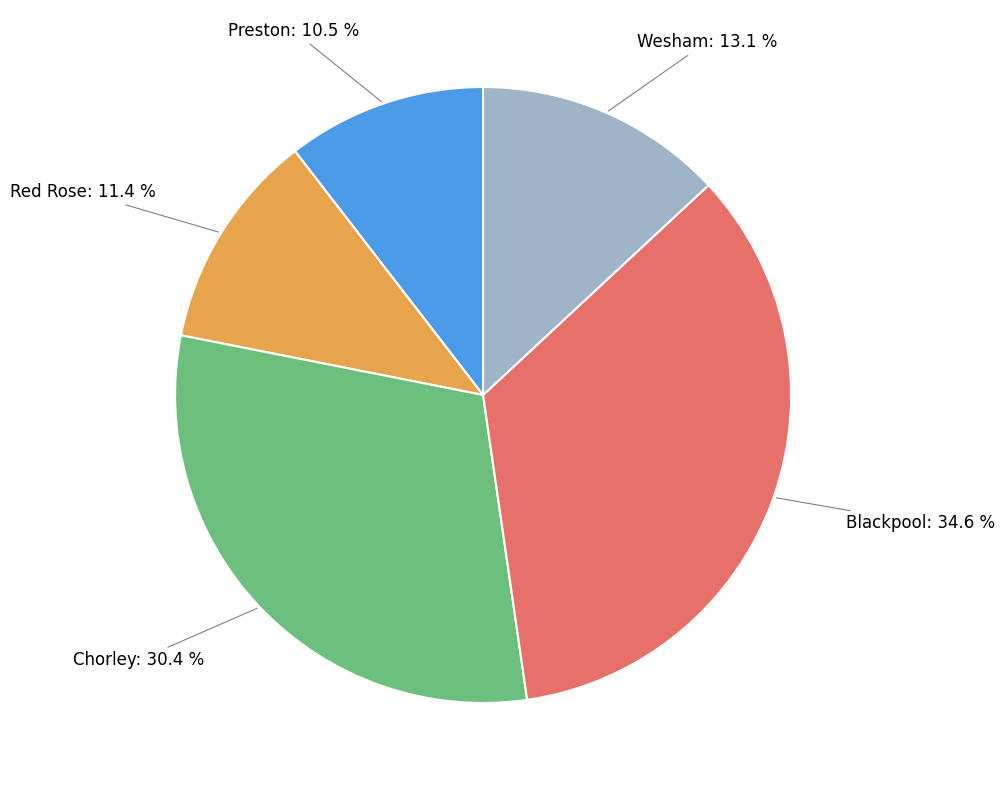

Does any single category account for the majority?

No